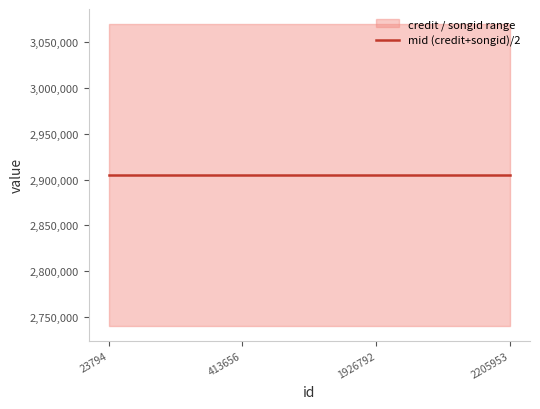

True or false: songid and credit intersect in this chart.

False